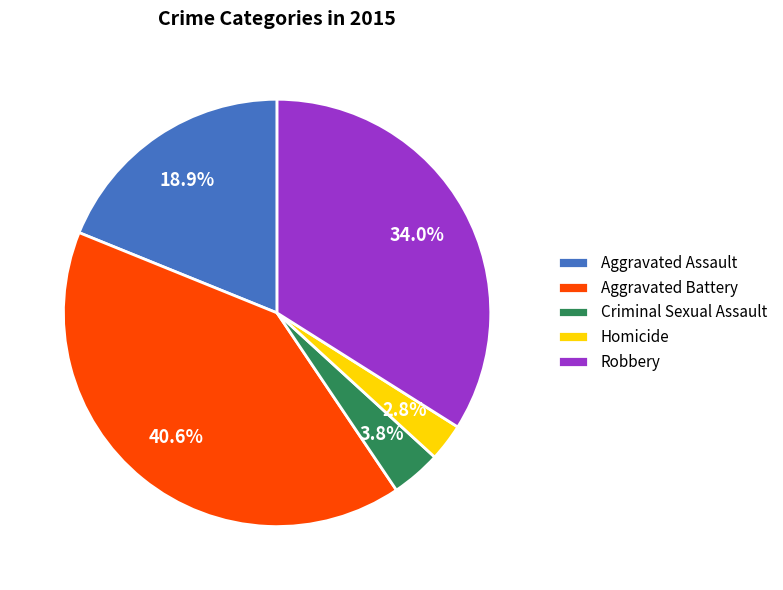

True or false: Aggravated Assault accounts for 19% of the total.

True